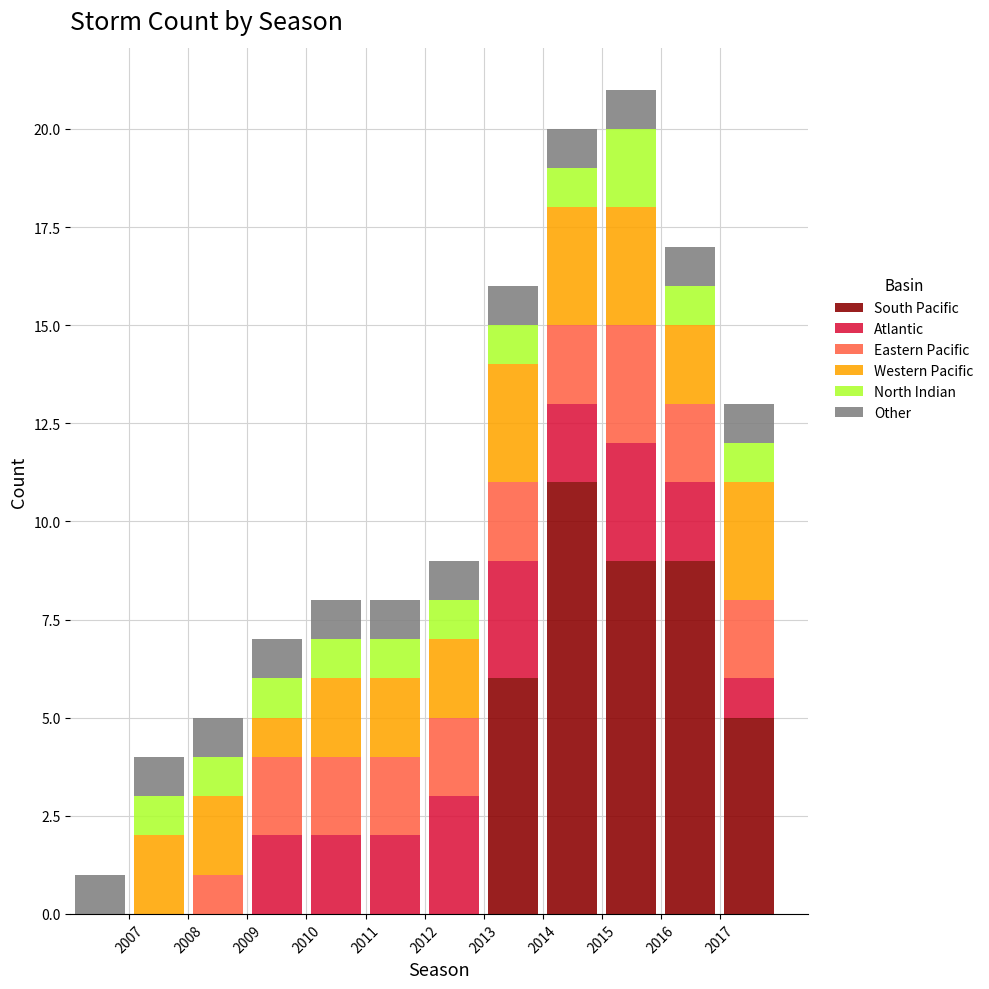

What is the total height of the stacked bar covering 2007 to 2008 on the x-axis? The values are not printed on the chart, so give them approximately, as read against the axis.

4